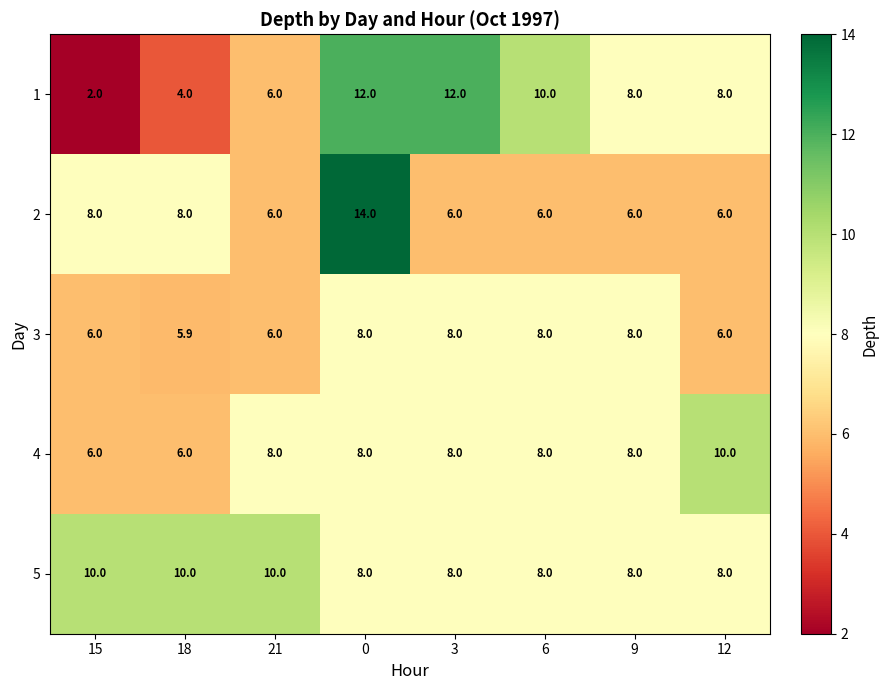

How many distinct data groups are displayed?

5